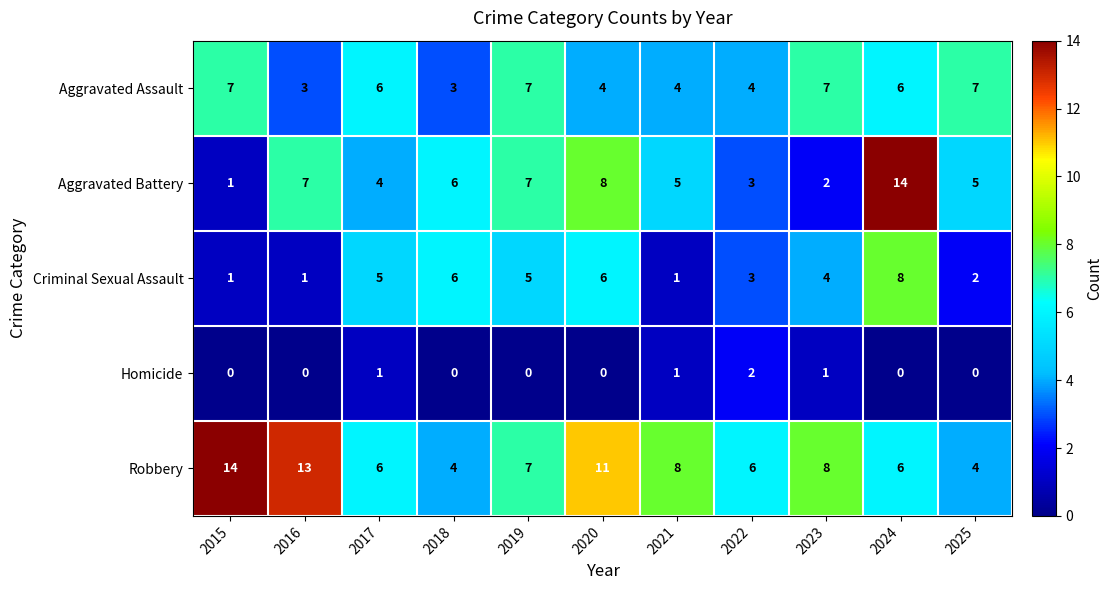

How many data points does each series have?

11